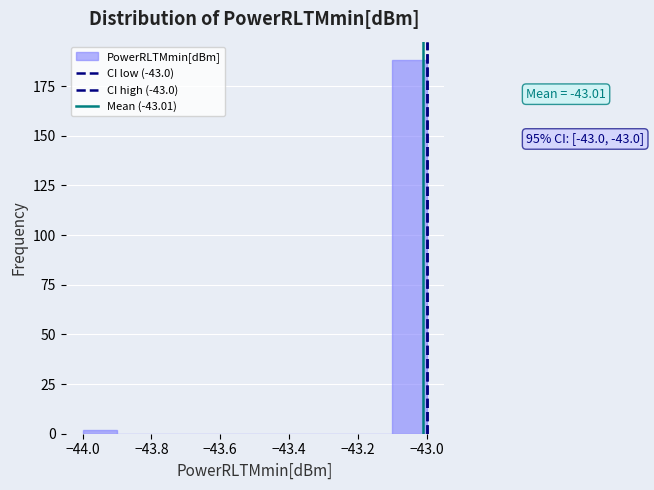

Over which range of the x-axis is the bar tallest?

-43.1 to -43.0